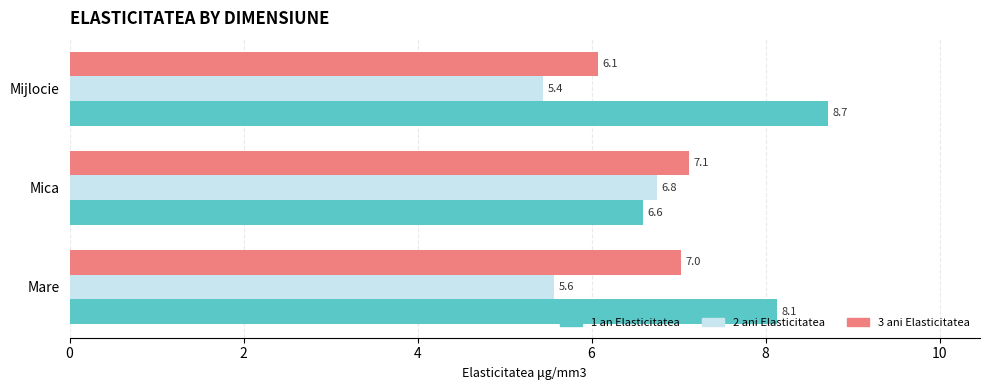

What is the difference between the maximum and minimum values in the 3 ani Elasticitatea series?

1.1